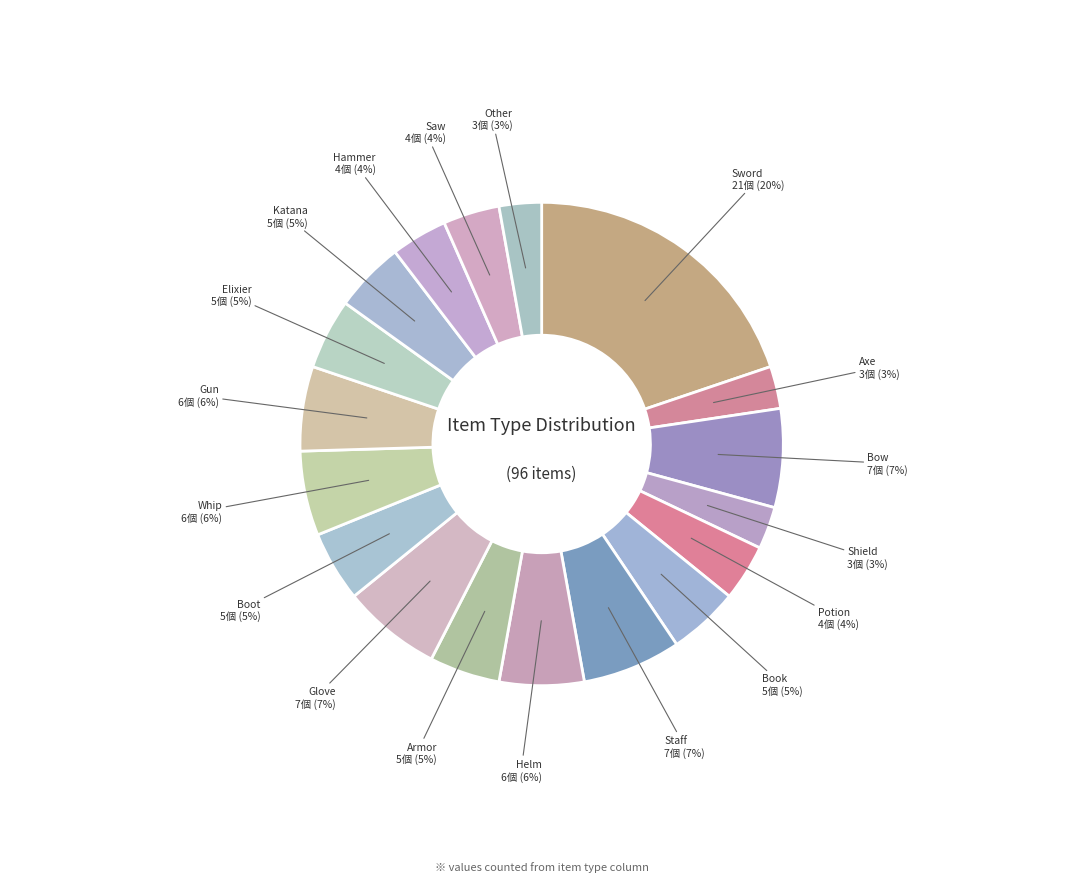

The Helm slice represents 6% of the pie. True or false?

True